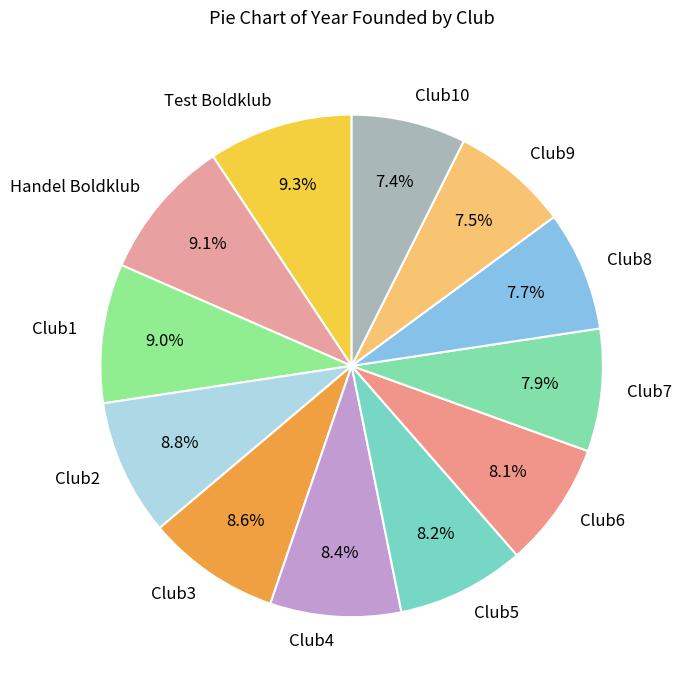

Approximately how many times larger is the value at Club2 compared to Club4?

1.0